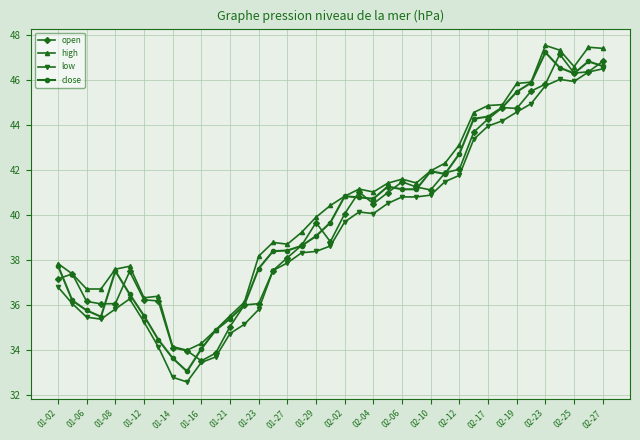

True or false: high and low intersect in this chart.

False